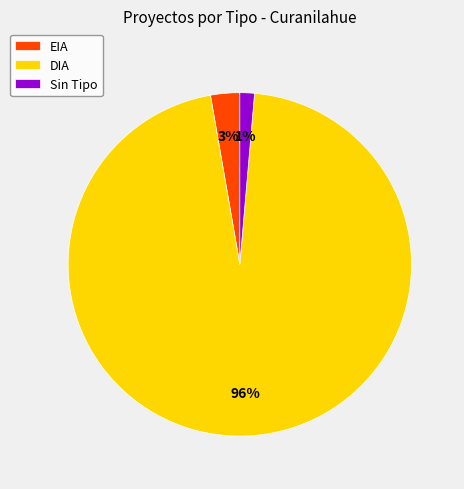

Does any single category account for the majority?

Yes